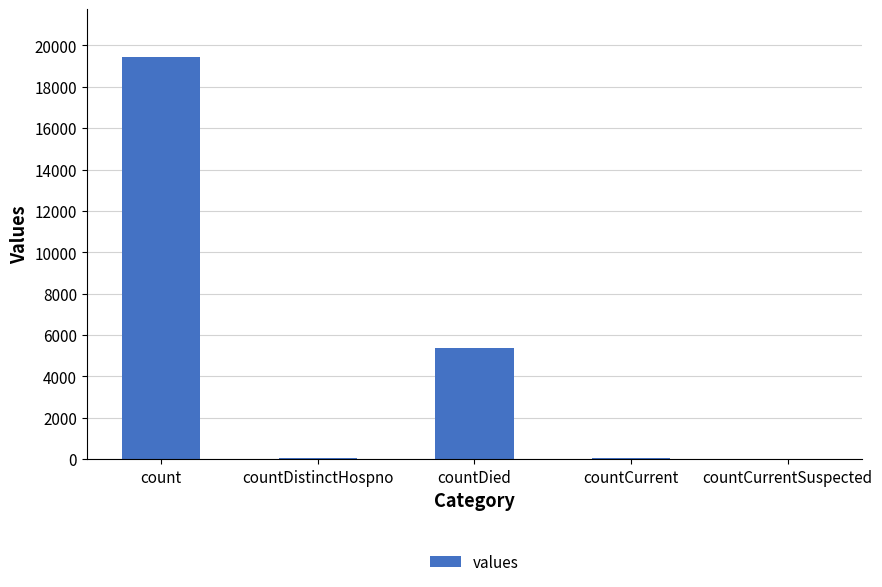

How many data points does each series have?

5